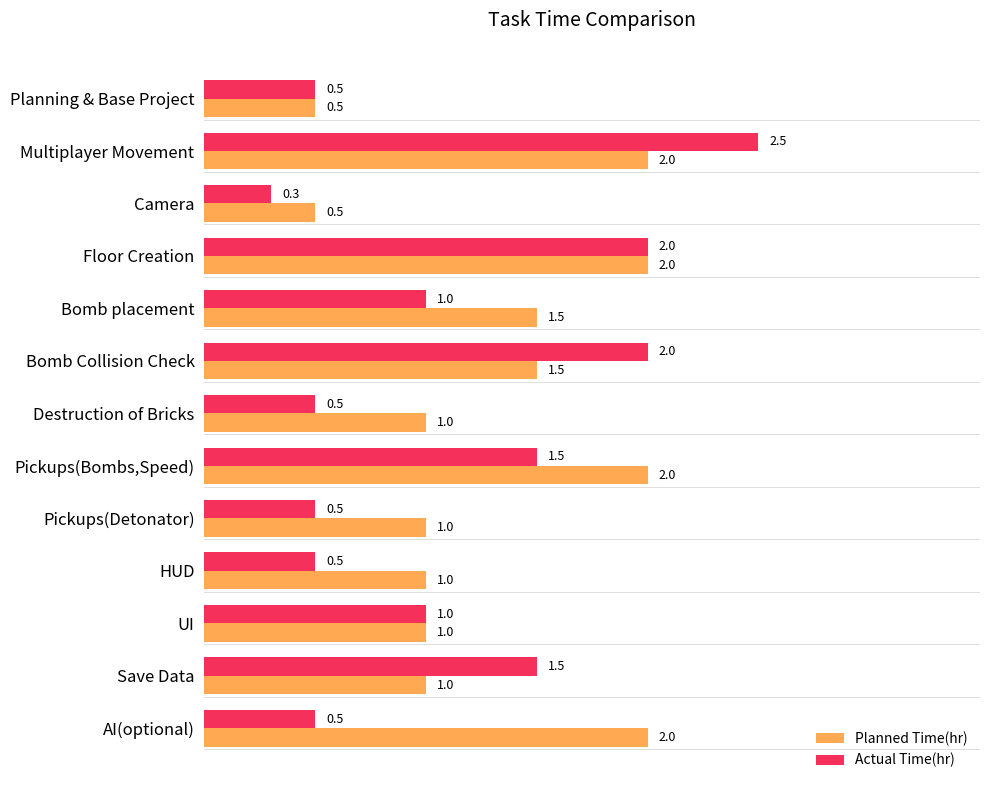

The value of Actual Time(hr) at UI is 1.0. True or false?

True